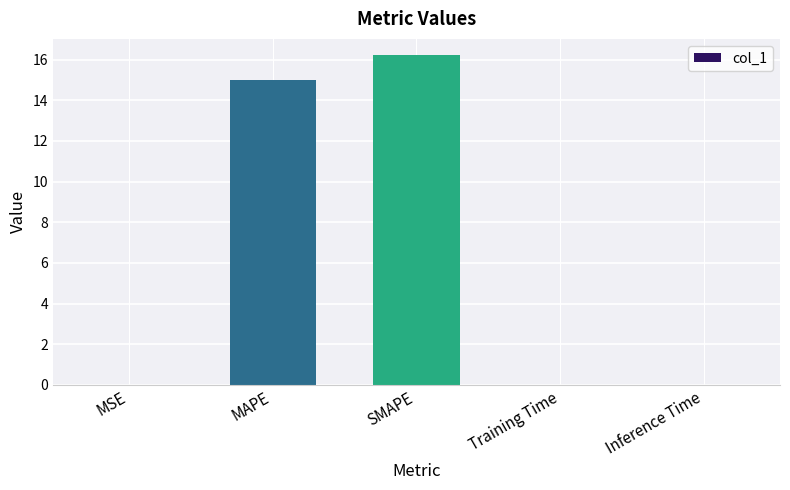

The chart shows a value of 15.0 at MAPE. True or false?

True